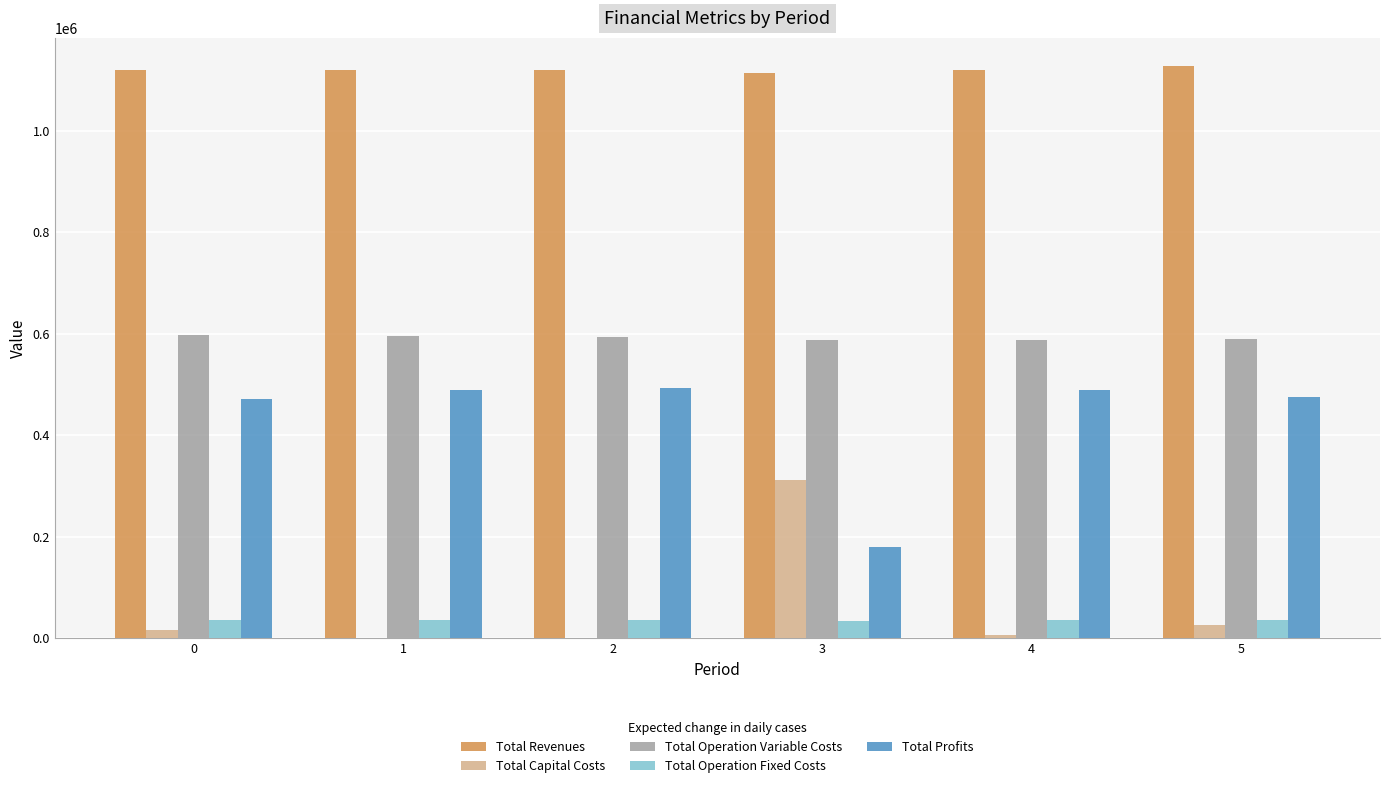

Is the value of Total Operation Fixed Costs at 1 greater than the value of Total Operation Variable Costs at 1?

No